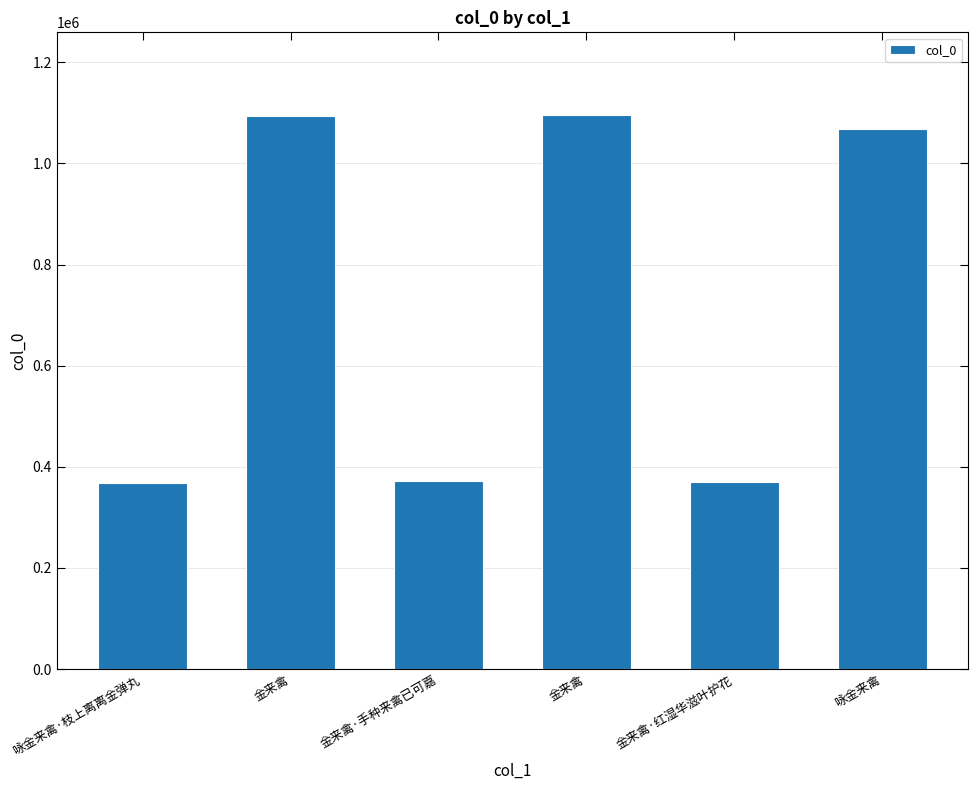

What is the value of the 5th bar from the left?

370695